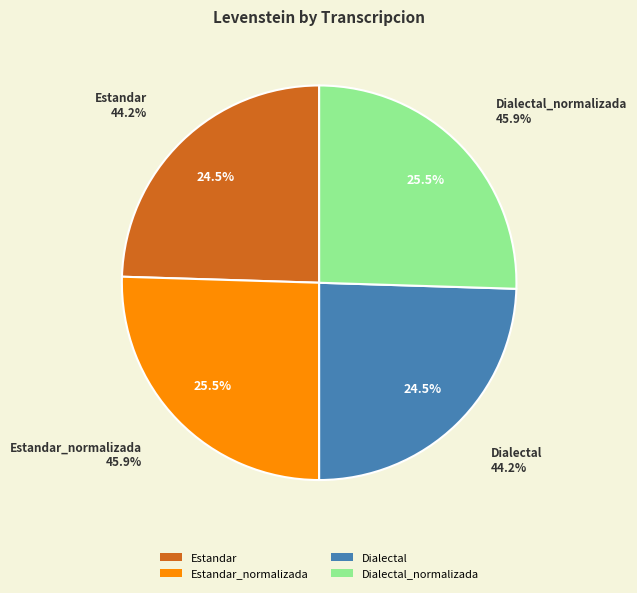

True or false: Estandar accounts for 25% of the total.

True